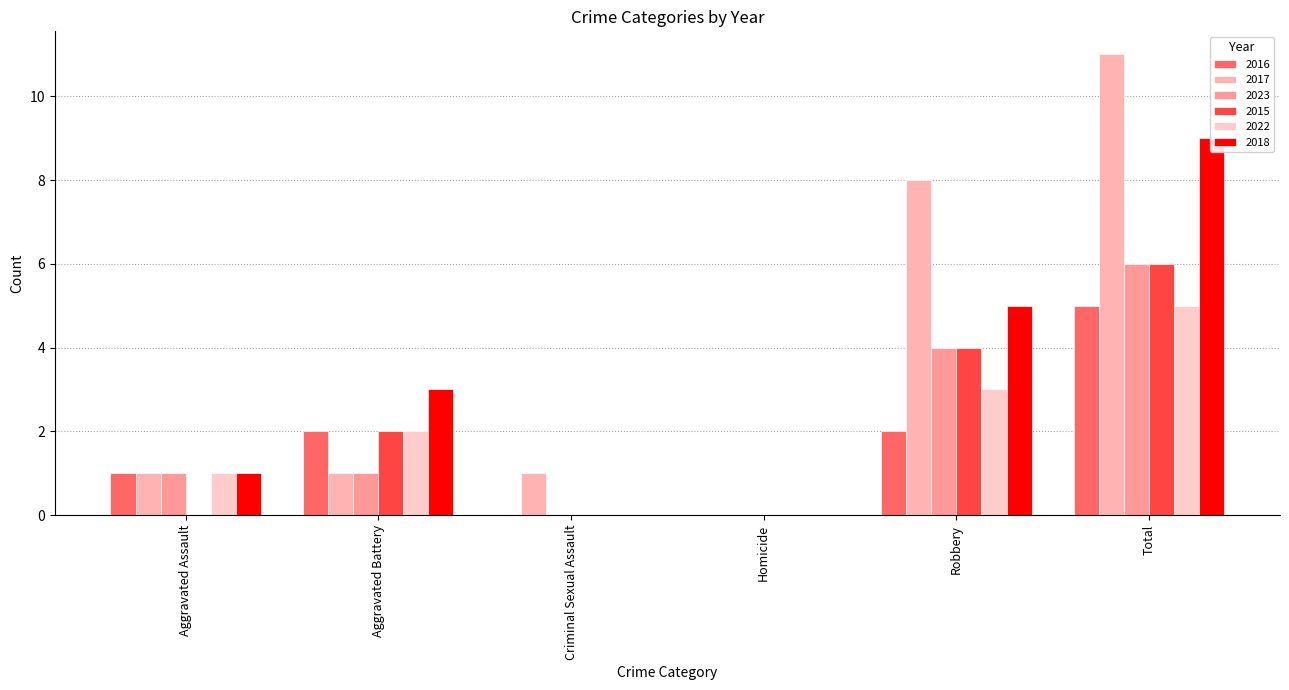

How many categories are shown in the chart?

6